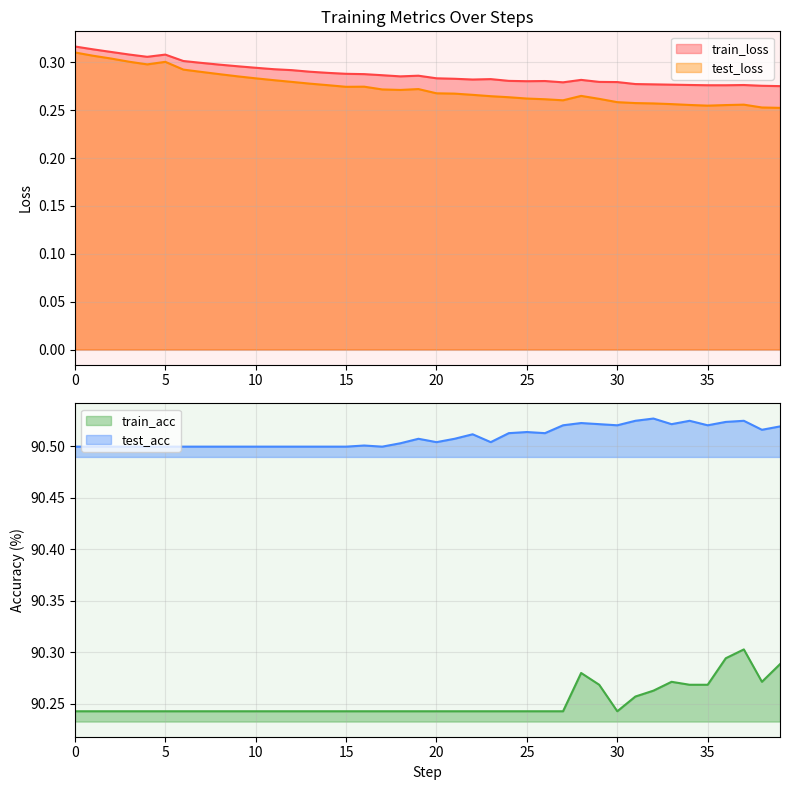

True or false: test_loss and train_loss cross at least once.

False